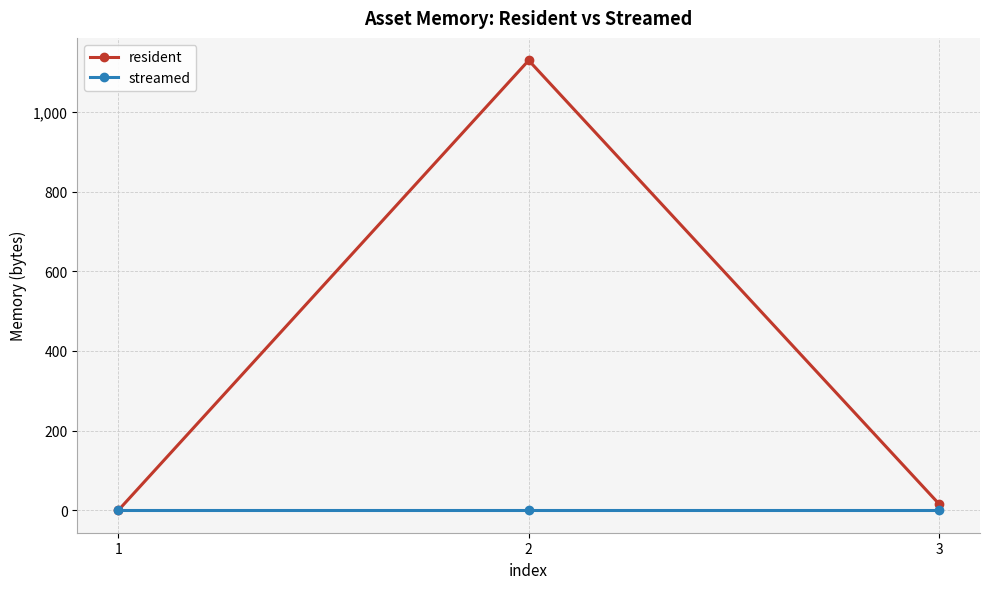

Between 1 and 2, which series saw the biggest shift?

resident